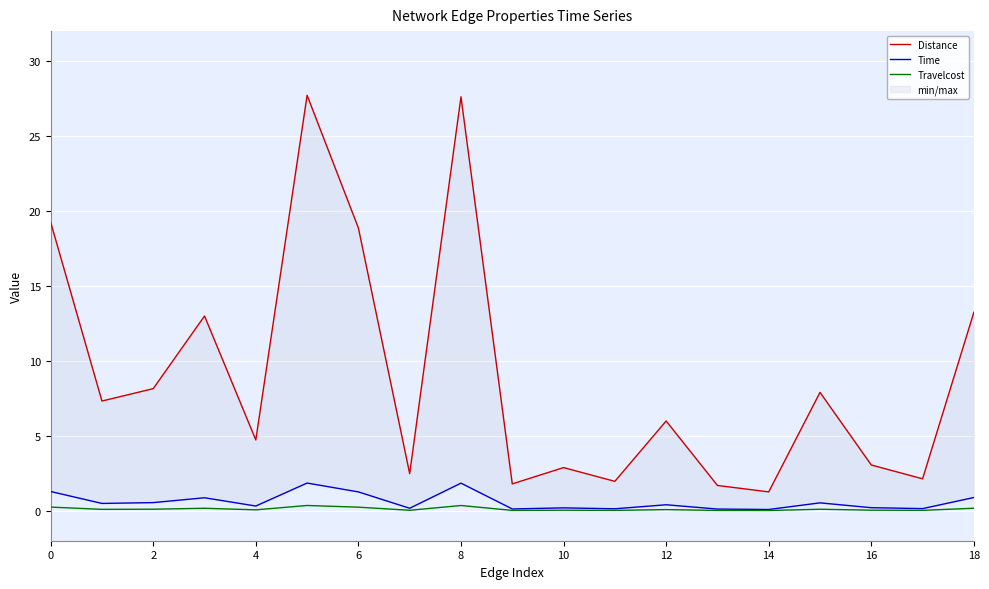

The Travelcost series shows 0.3 at 8. True or false?

True